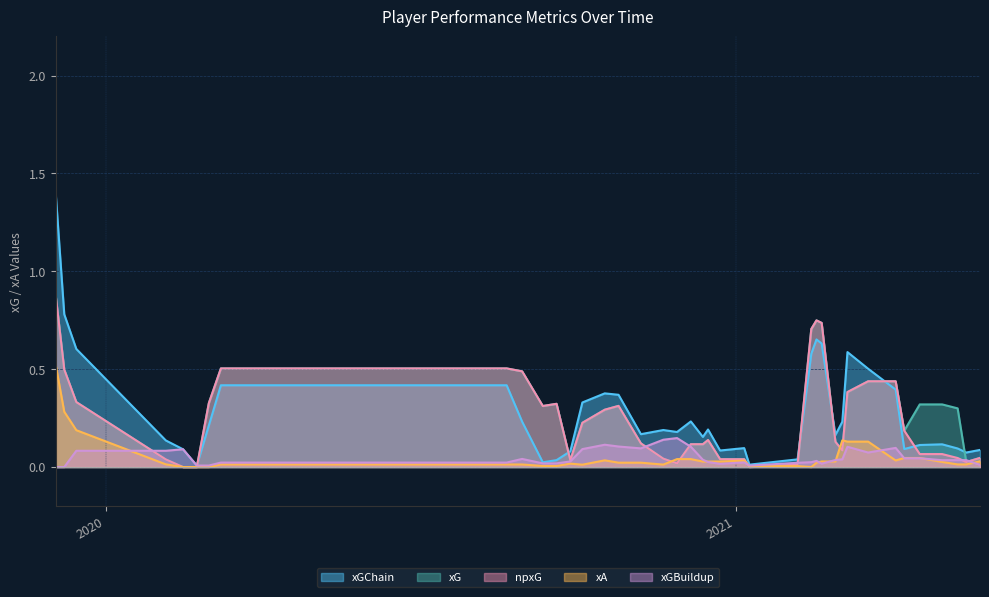

Which series has the largest total across all categories?

xGChain